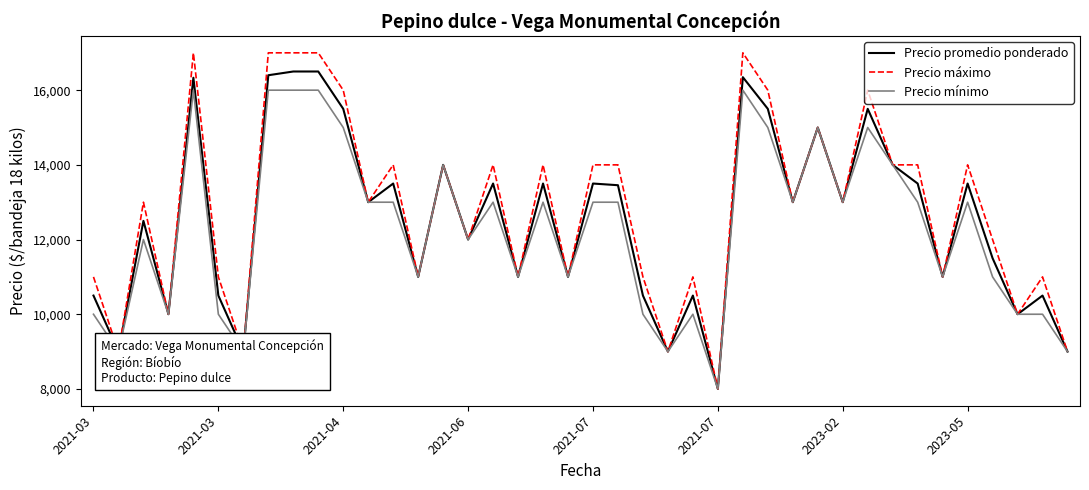

Which series has the largest range (max minus min)?

Precio máximo